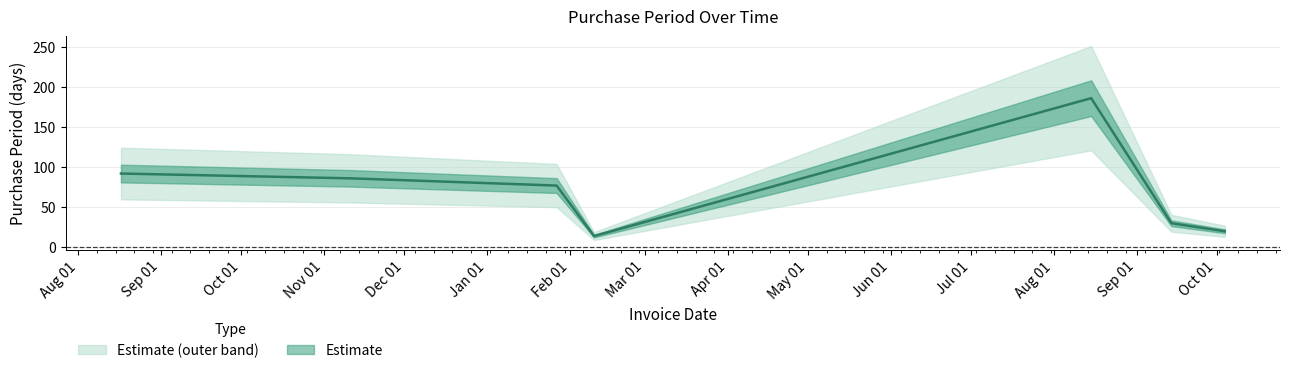

How many lines are shown in the chart?

1